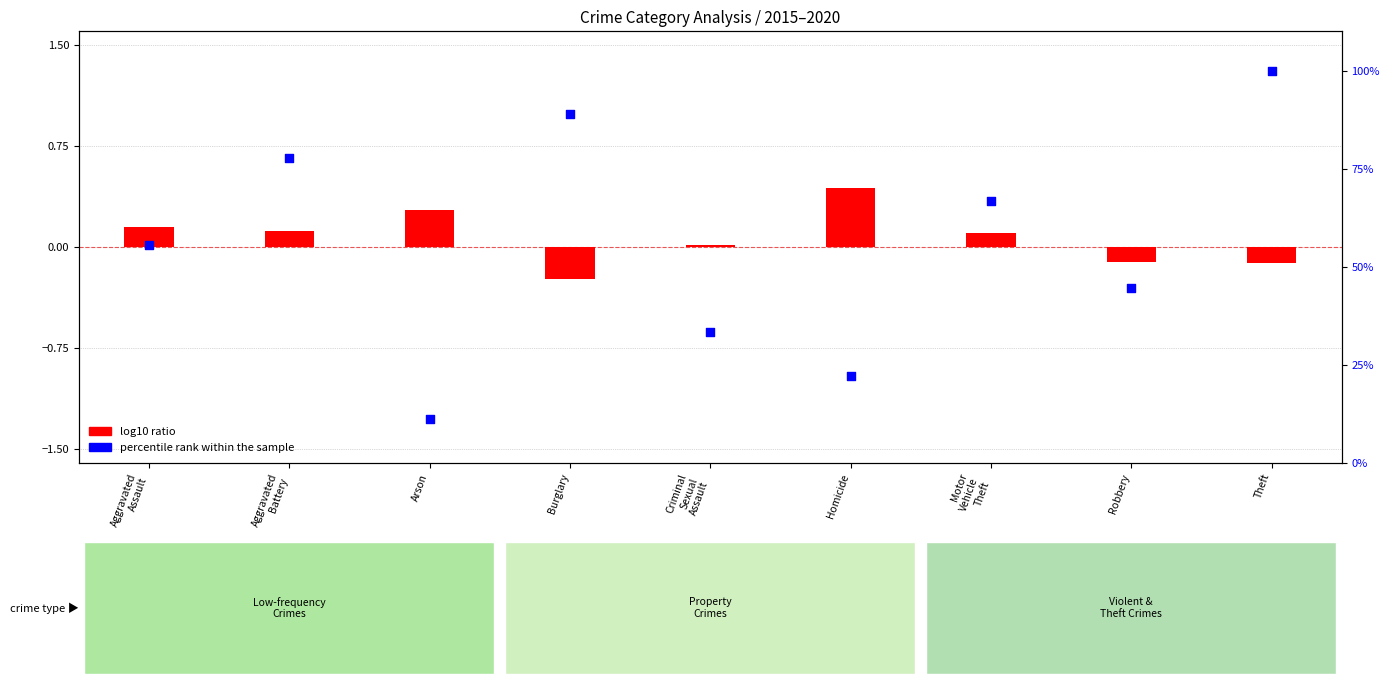

Which series has the largest total across all categories?

percentile rank within the sample